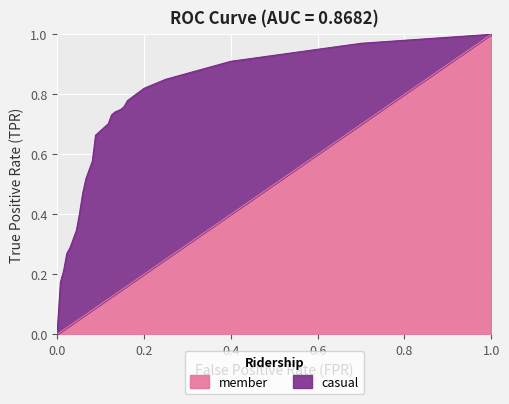

How many lines are shown in the chart?

2